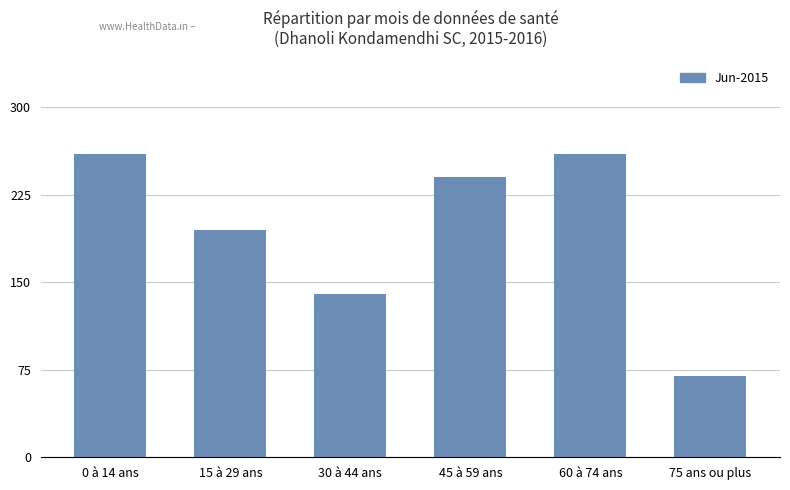

Is it true that the value at 30 à 44 ans is 43?

False